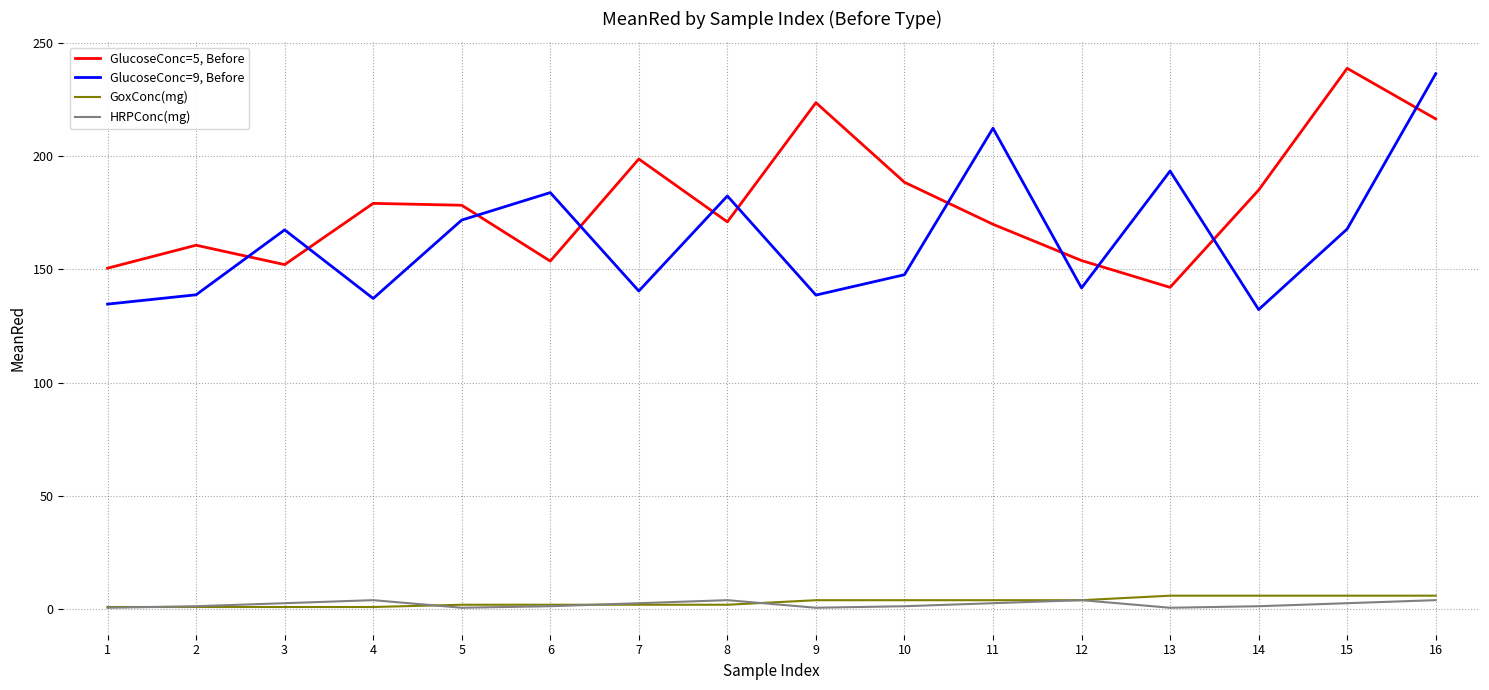

True or false: GlucoseConc=5, Before and GlucoseConc=9, Before cross at least once.

True